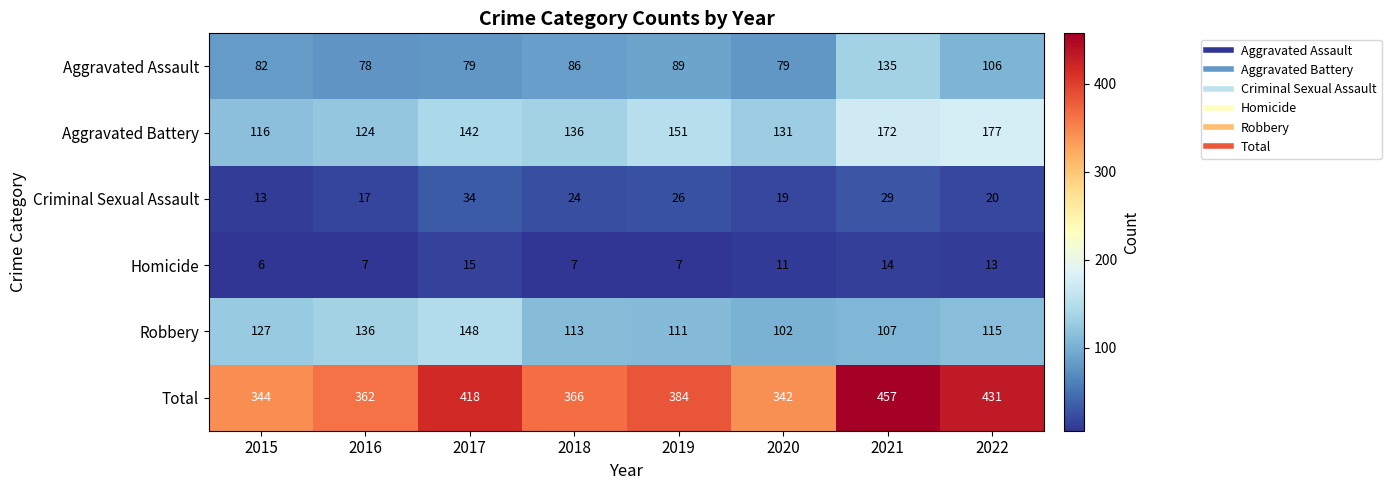

Which category has the highest value in the Aggravated Battery series?

2022